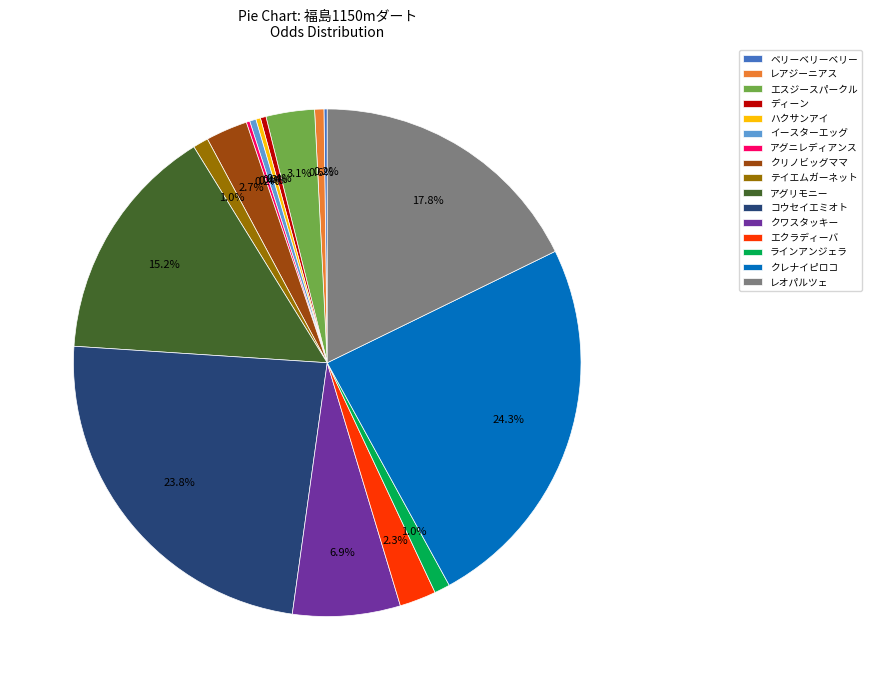

Is there a majority slice in this chart?

No